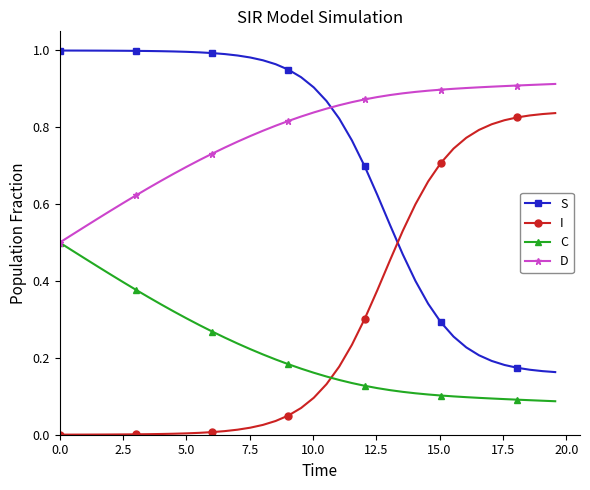

How many times do S and D cross each other?

1